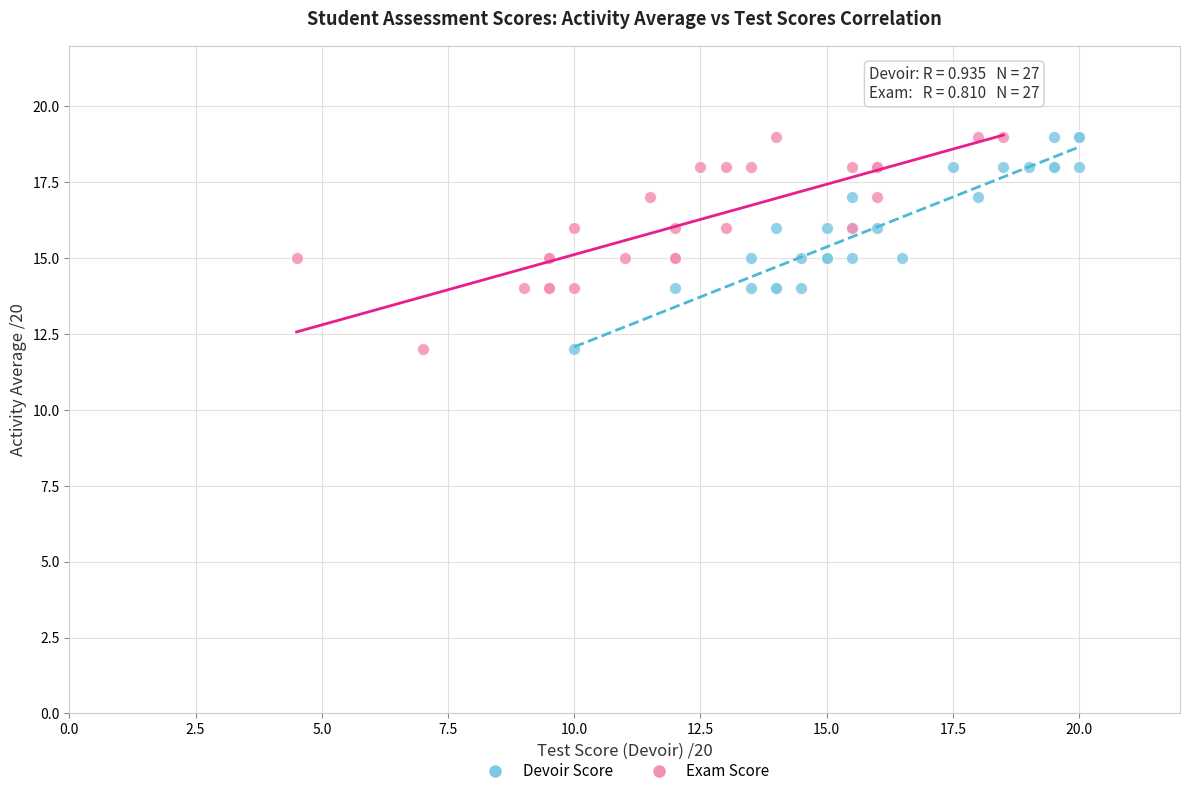

What are all the series names shown in the legend?

Devoir Score, Exam Score